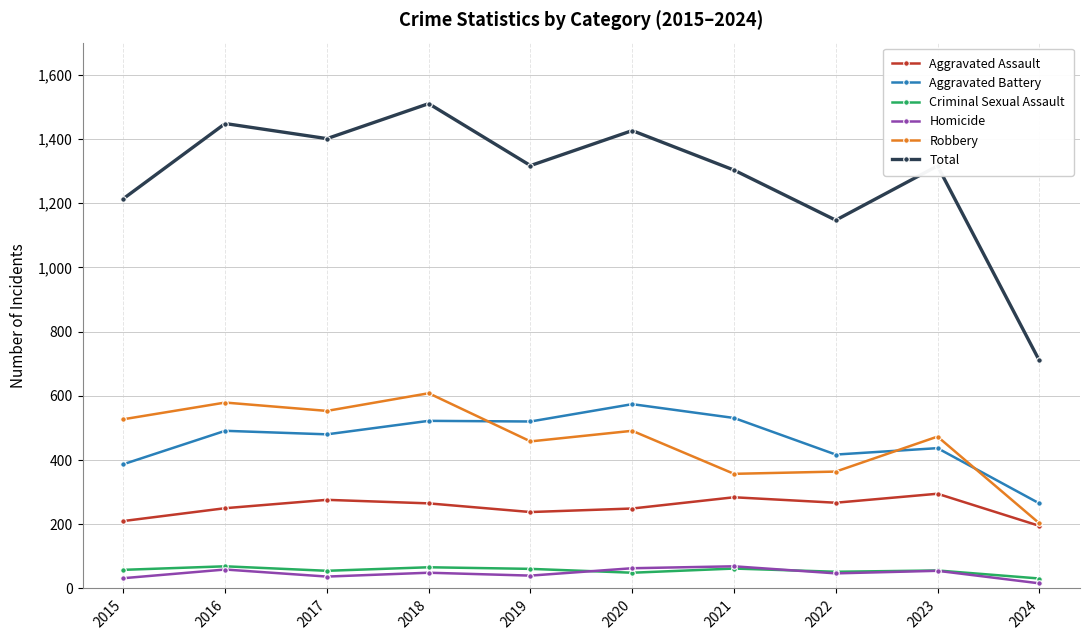

What are all the series names shown in the legend?

Aggravated Assault, Aggravated Battery, Criminal Sexual Assault, Homicide, Robbery, Total